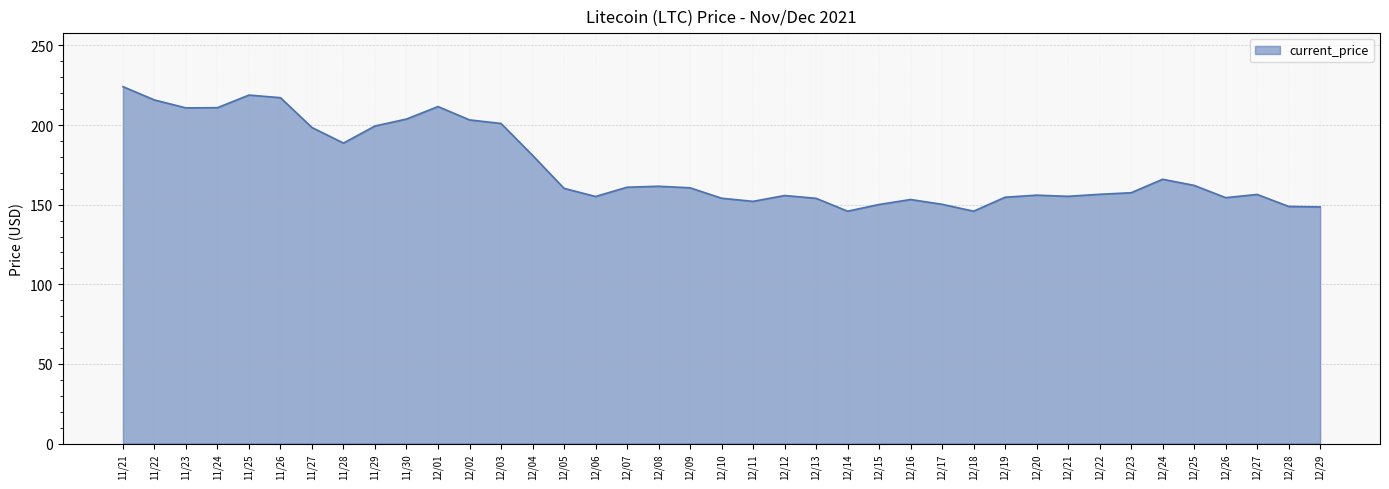

What is the smallest value displayed?

145.9